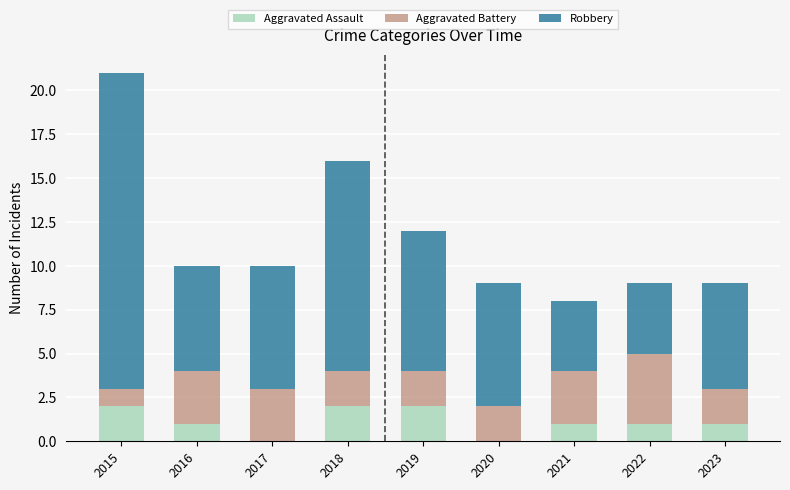

The Aggravated Assault series shows -1 at 2020. True or false?

False